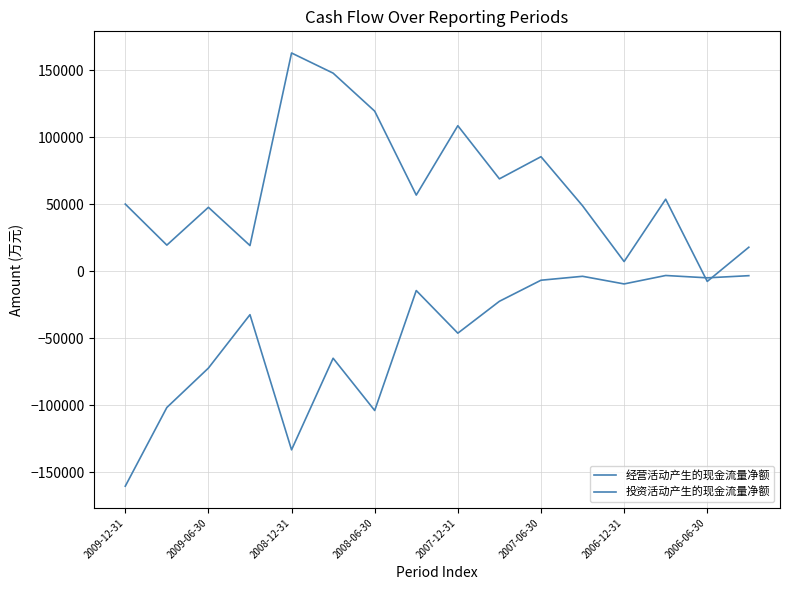

Is this an area chart (filled region under the line)?

No